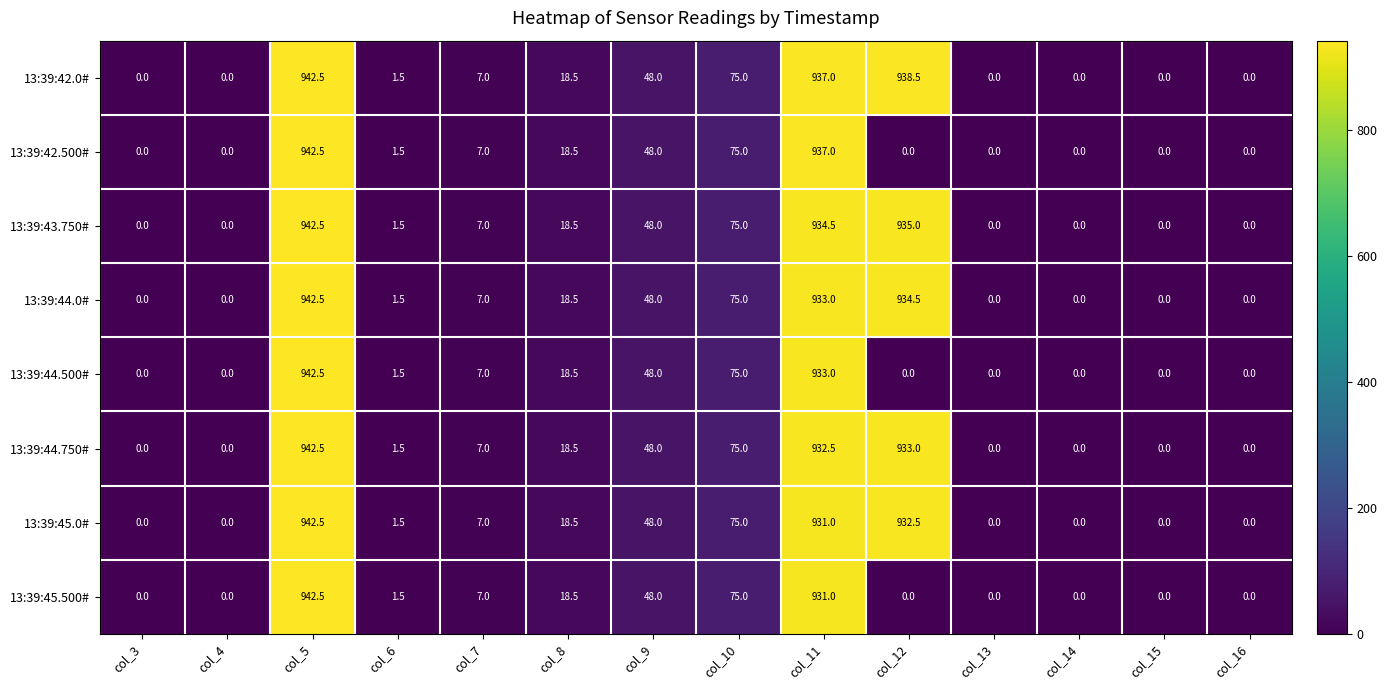

How many categories are shown in the chart?

14